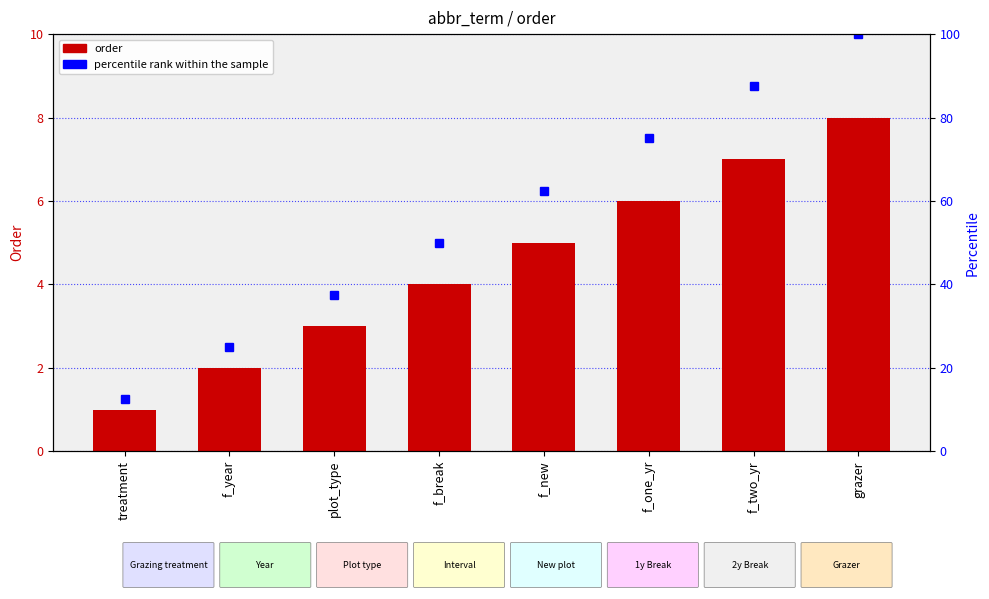

Between f_two_yr and treatment, which is larger?

f_two_yr